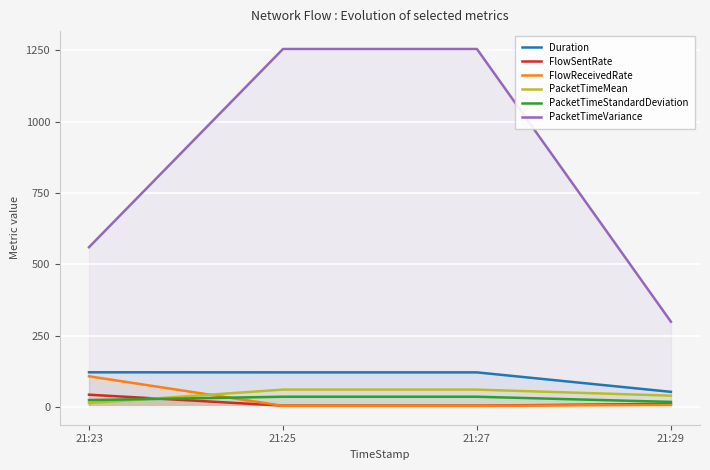

Rank the series at 21:23 from highest to lowest value.

PacketTimeVariance, Duration, FlowReceivedRate, FlowSentRate, PacketTimeStandardDeviation, PacketTimeMean